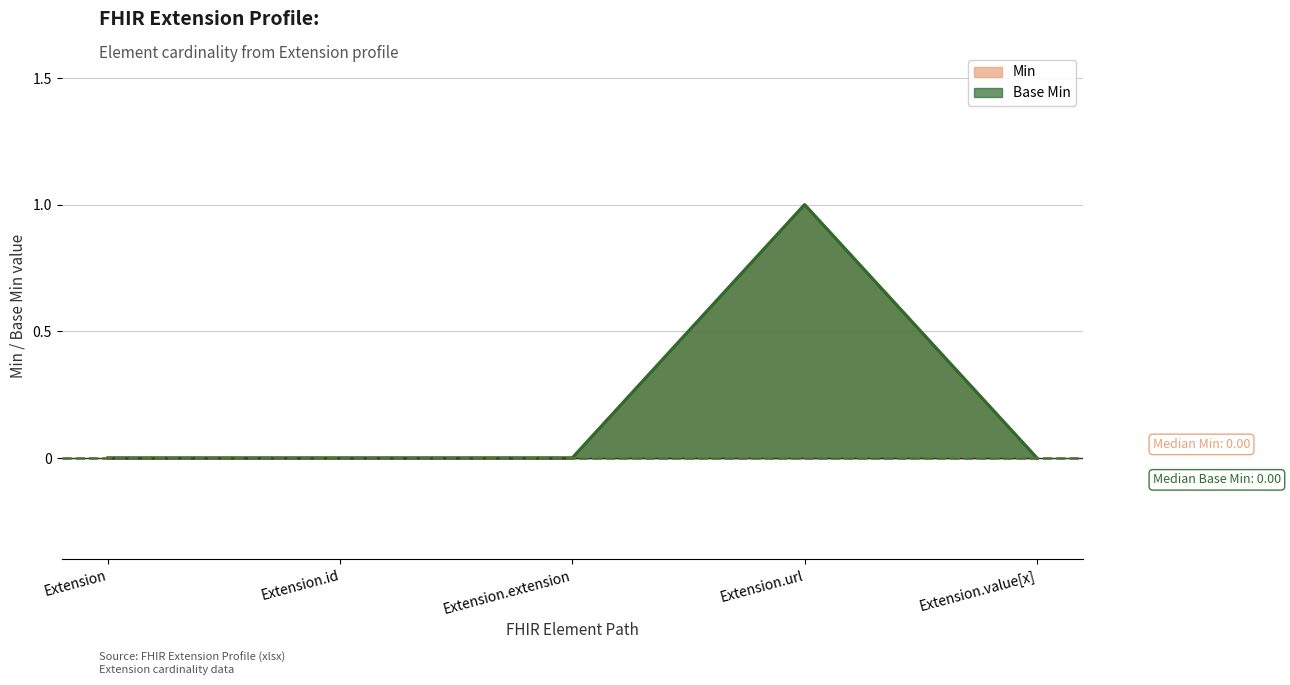

At which category is the sum across all series the highest?

Extension.url